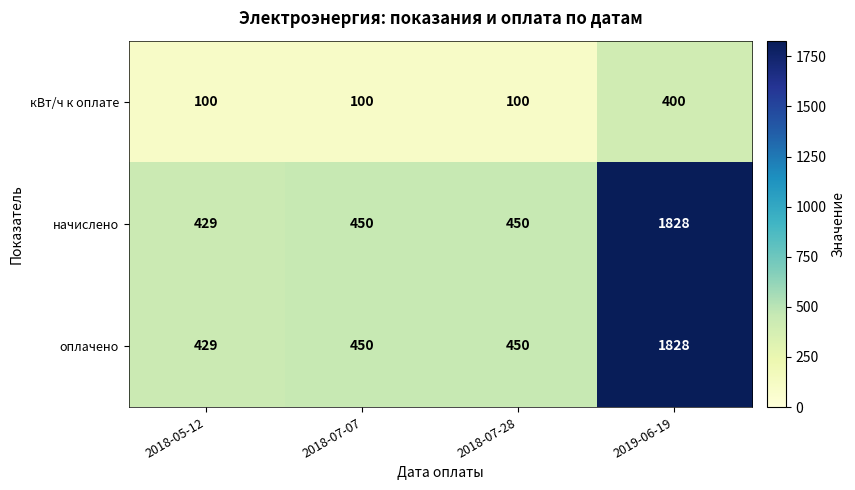

What is the sum of all оплачено values?

3157